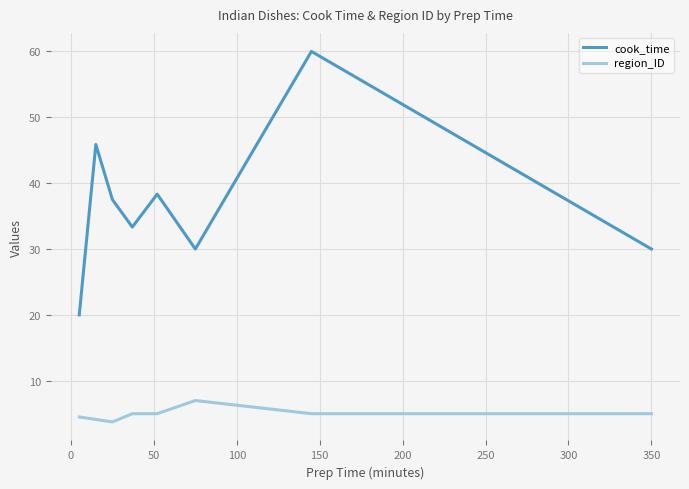

What is the difference between the second highest and minimum values in the cook_time series?

25.9